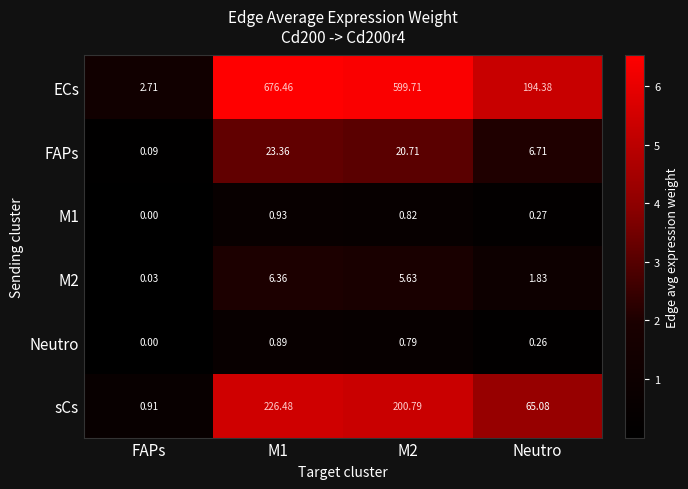

Which category has the lowest value in the Neutro series?

FAPs